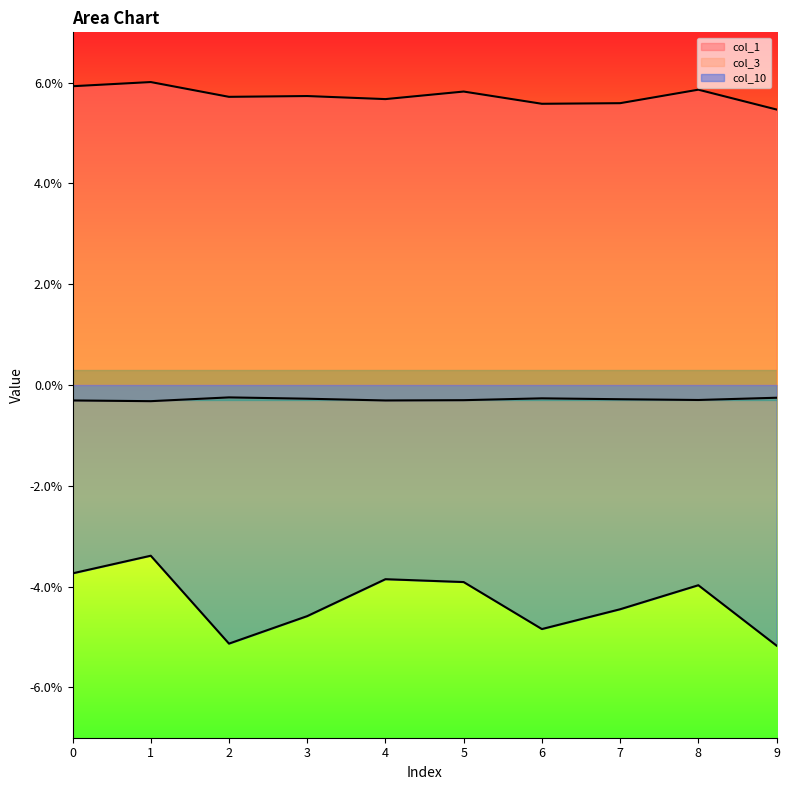

At which label does col_10 reach its peak?

1